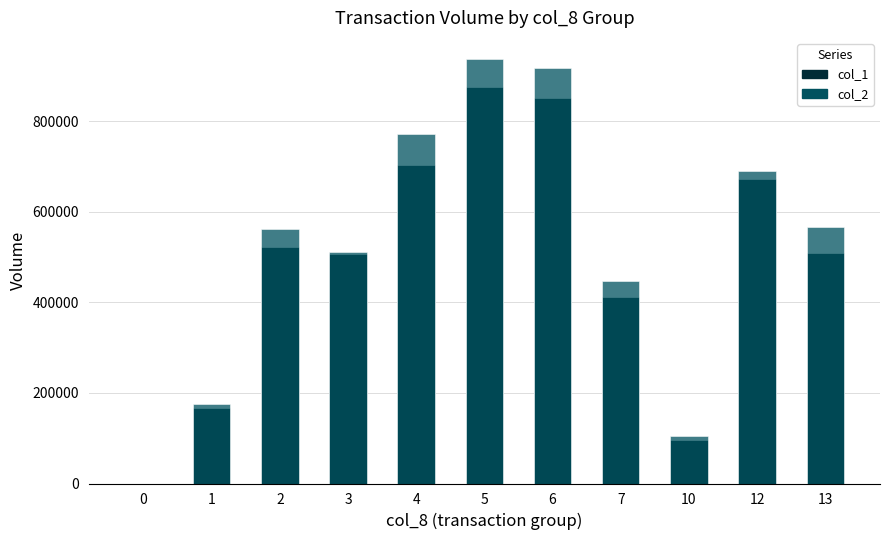

What is the difference between the maximum and minimum values in the col_1 (shares) series?

875000